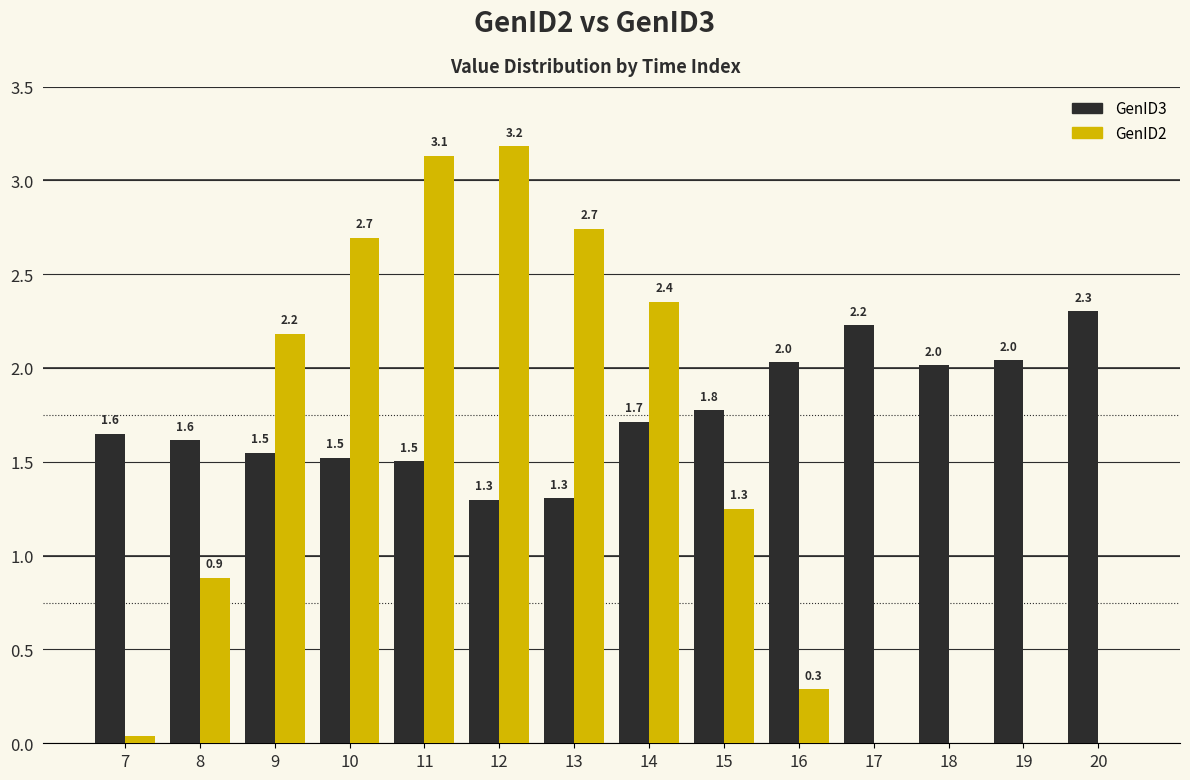

What are all the series names shown in the legend?

GenID3, GenID2